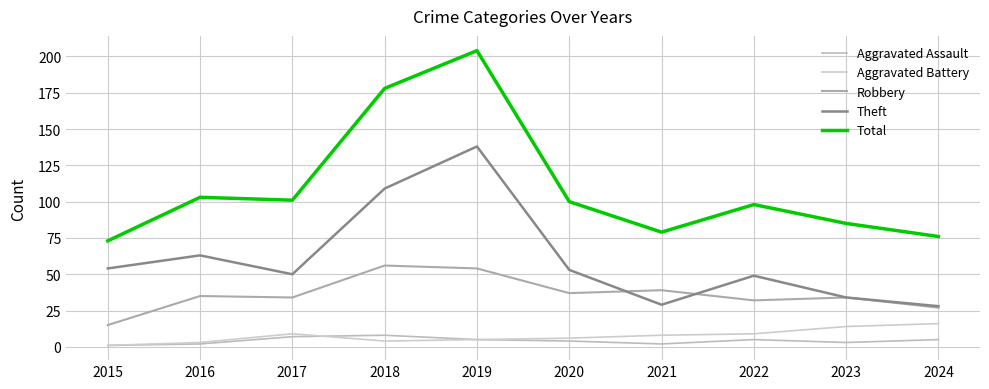

Which series has the largest total across all categories?

Total